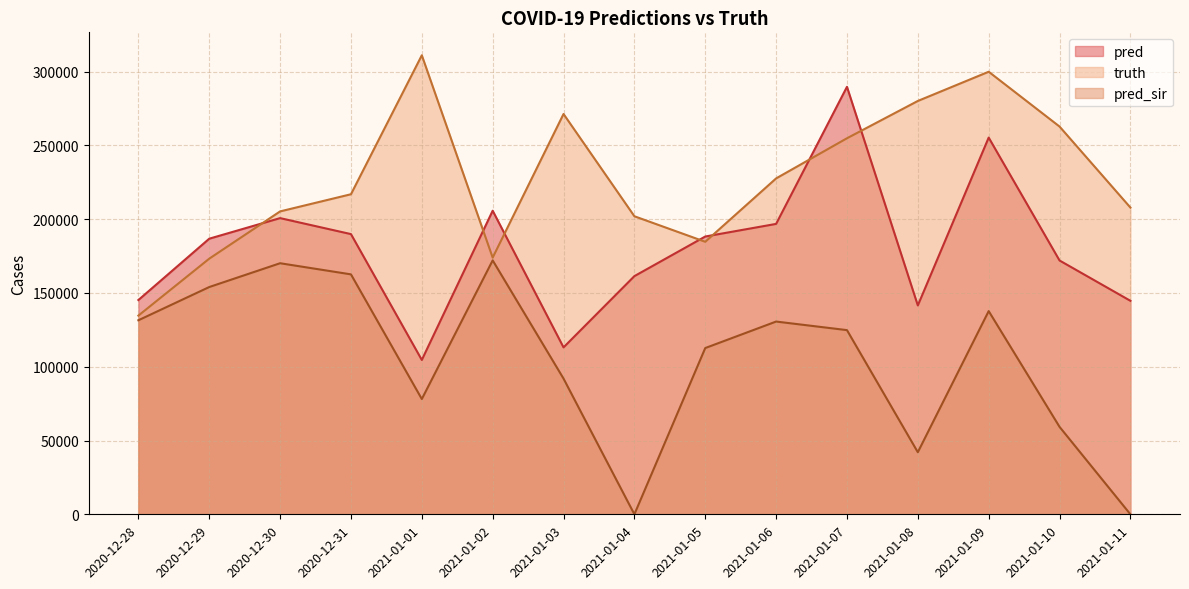

True or false: pred has a value of 186767.0 at 2020-12-29.

True